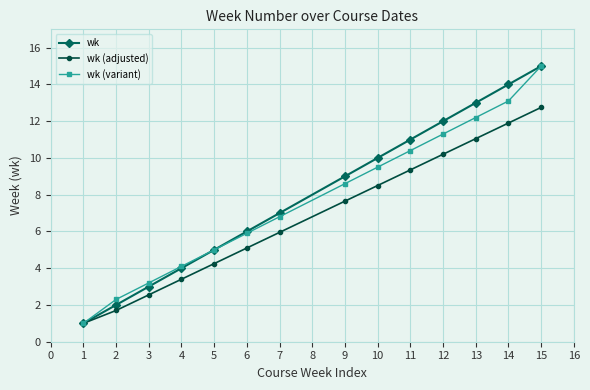

What is the value of the wk (variant) point at the 8th from the left?

8.6